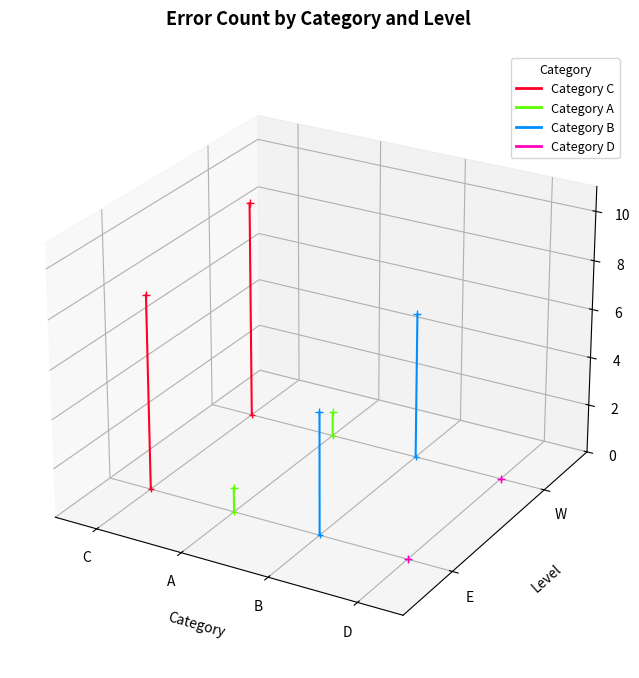

Which series has the largest range (max minus min)?

C-E